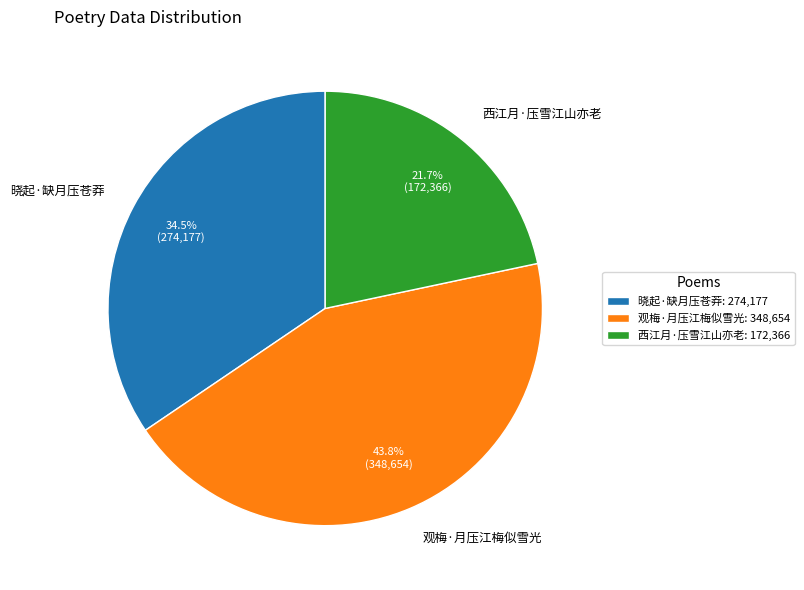

To the nearest percent, what is the difference between the largest and smallest slice percentages?

22%